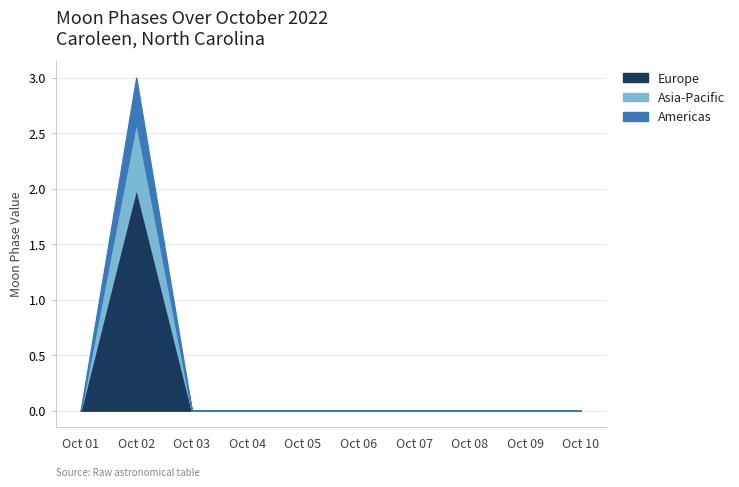

How many interior local peaks does the Americas series have?

1